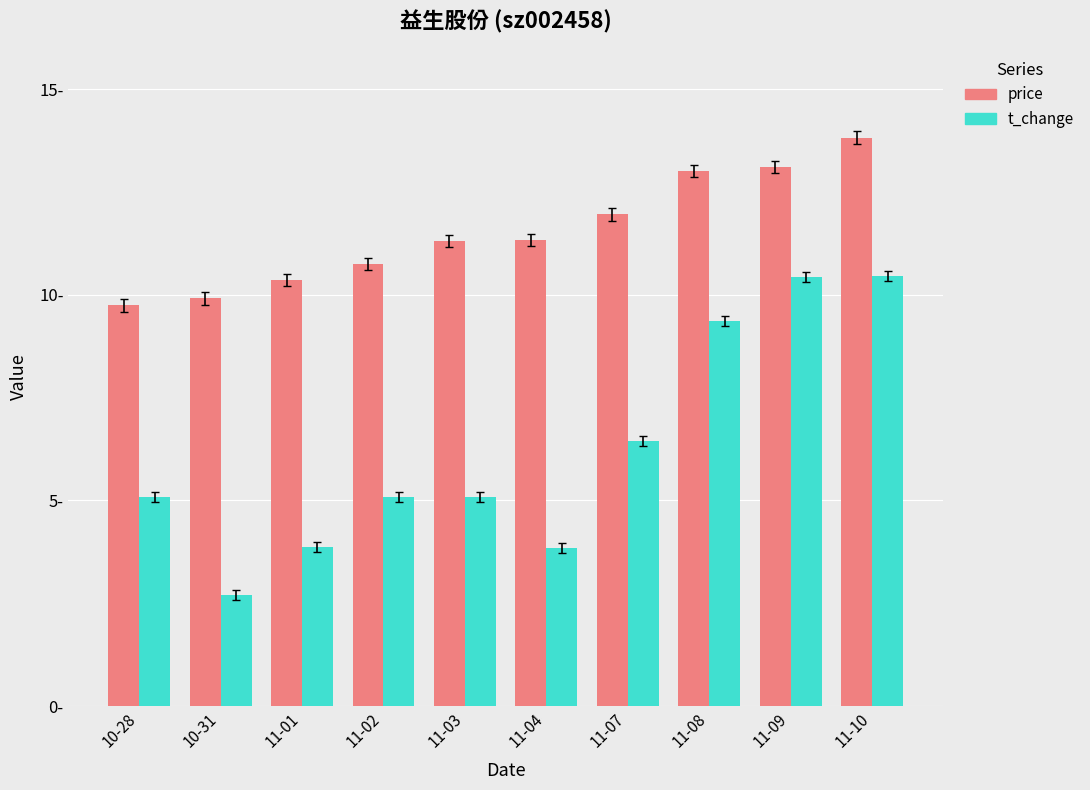

List the series in order of their overall mean, lowest first.

t_change, price